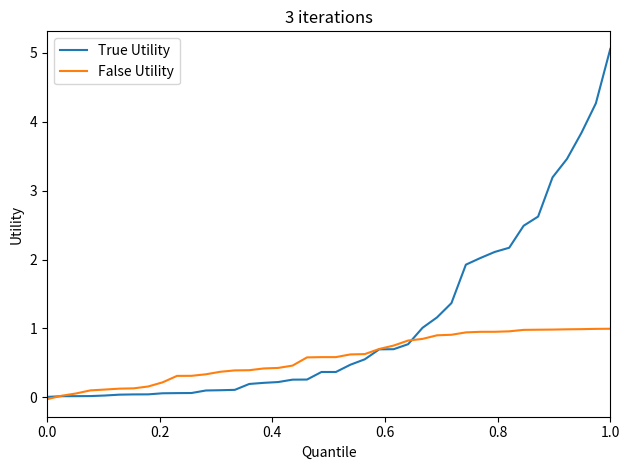

How many lines are shown in the chart?

2